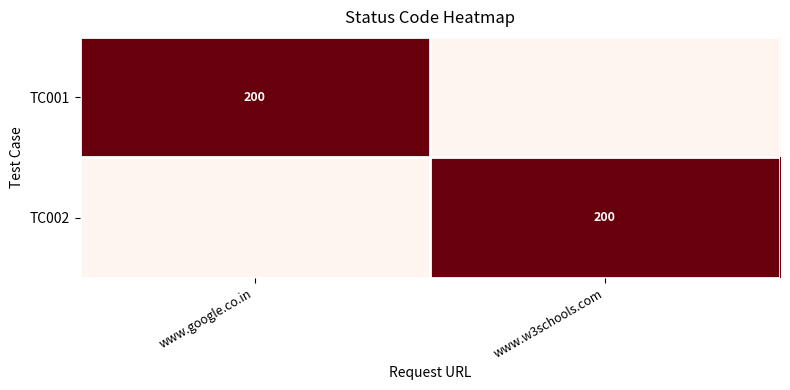

What is the greatest value displayed?

1